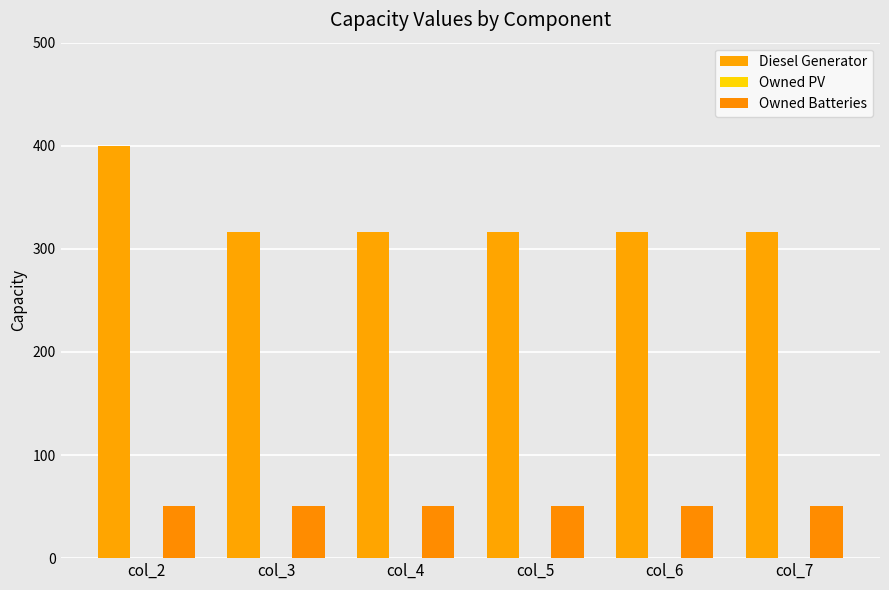

What is the sum of all Owned Batteries values?

306